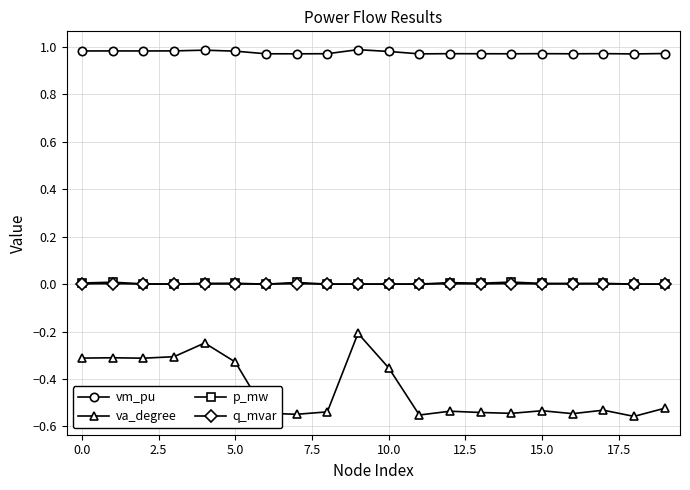

Is this an area chart (filled region under the line)?

No